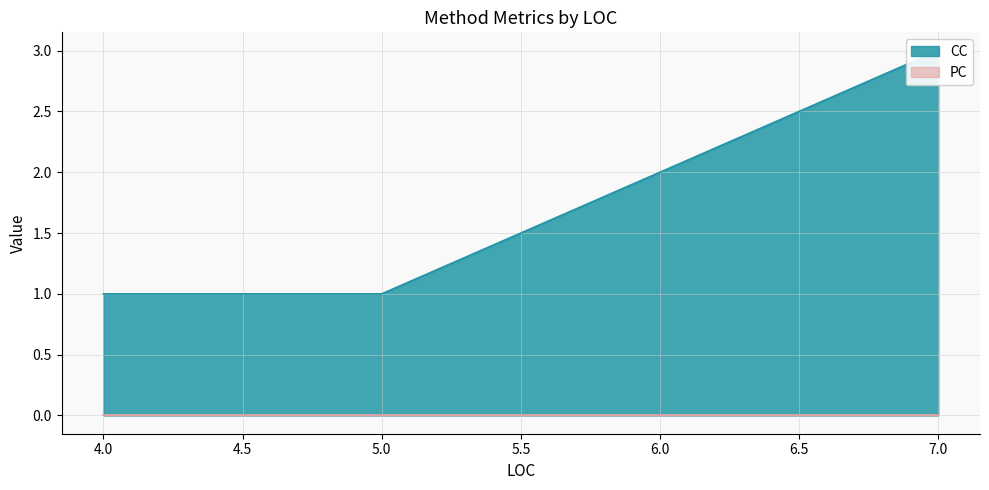

Between 5.0 and 7.0, which is larger?

7.0